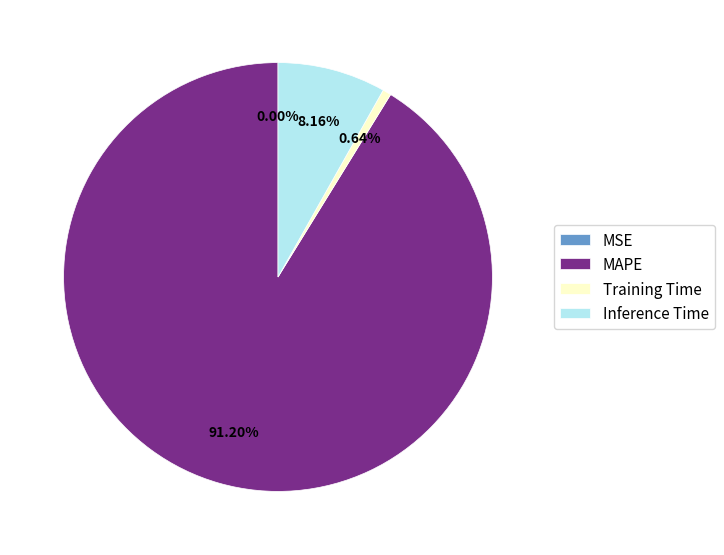

Which has a higher value, Inference Time or Training Time?

Inference Time